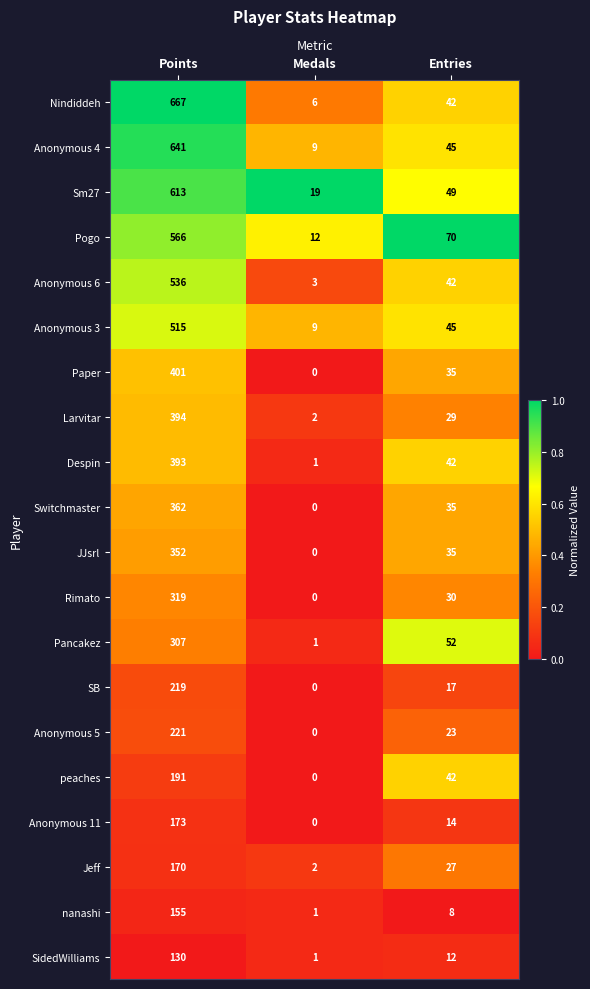

Which category has the lowest value across all series?

Medals